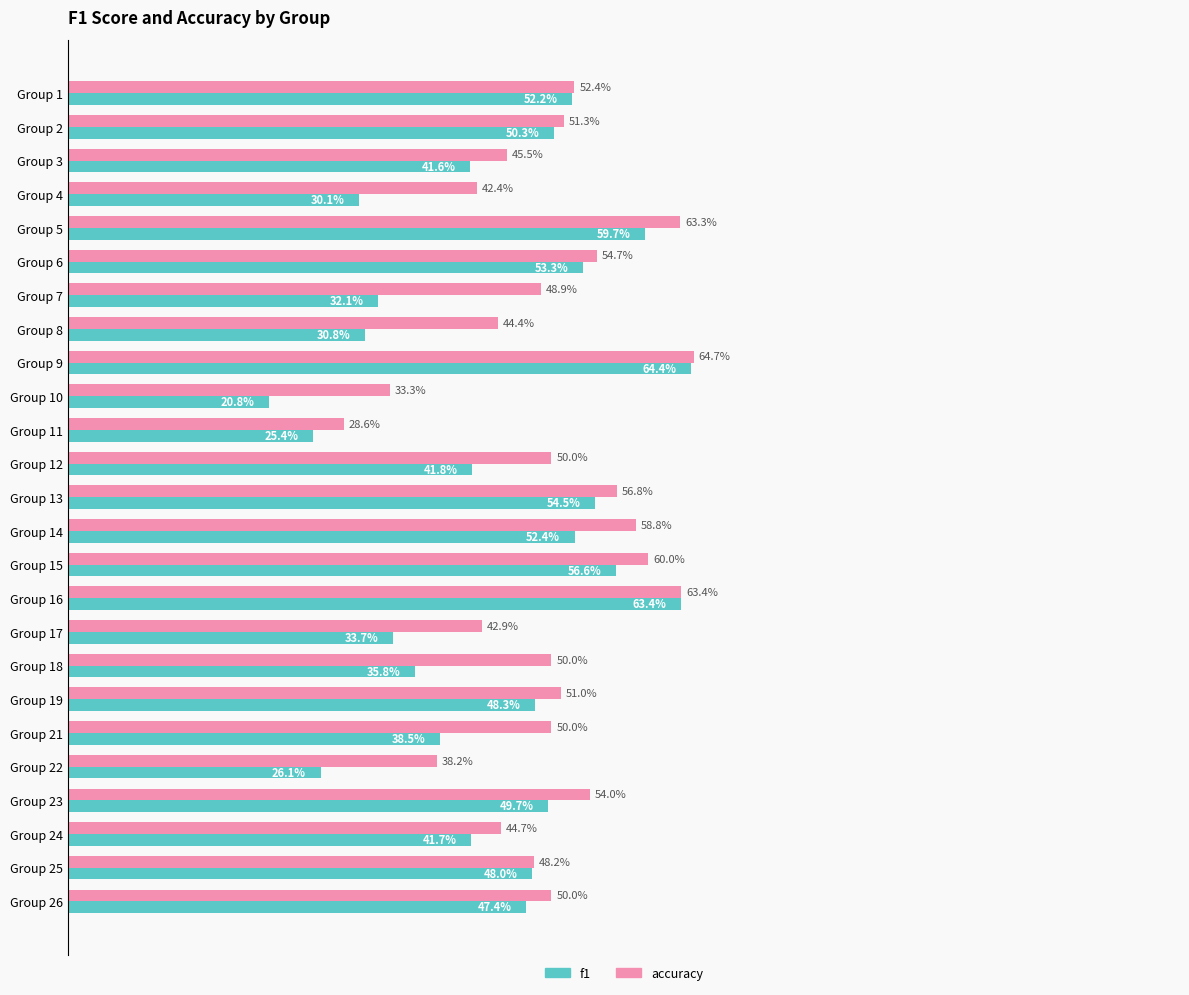

Which series has the largest total across all categories?

accuracy